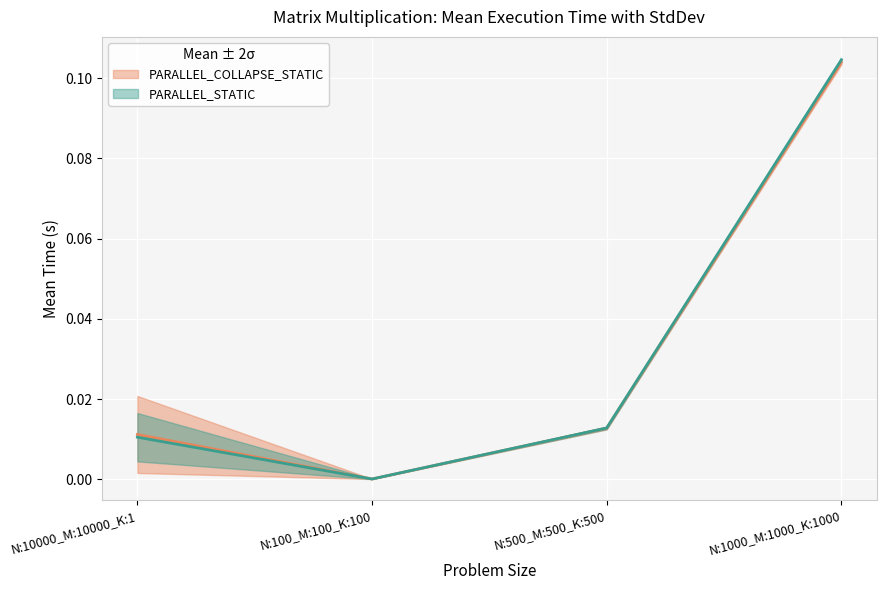

At how many categories does at least one series exceed 0?

4